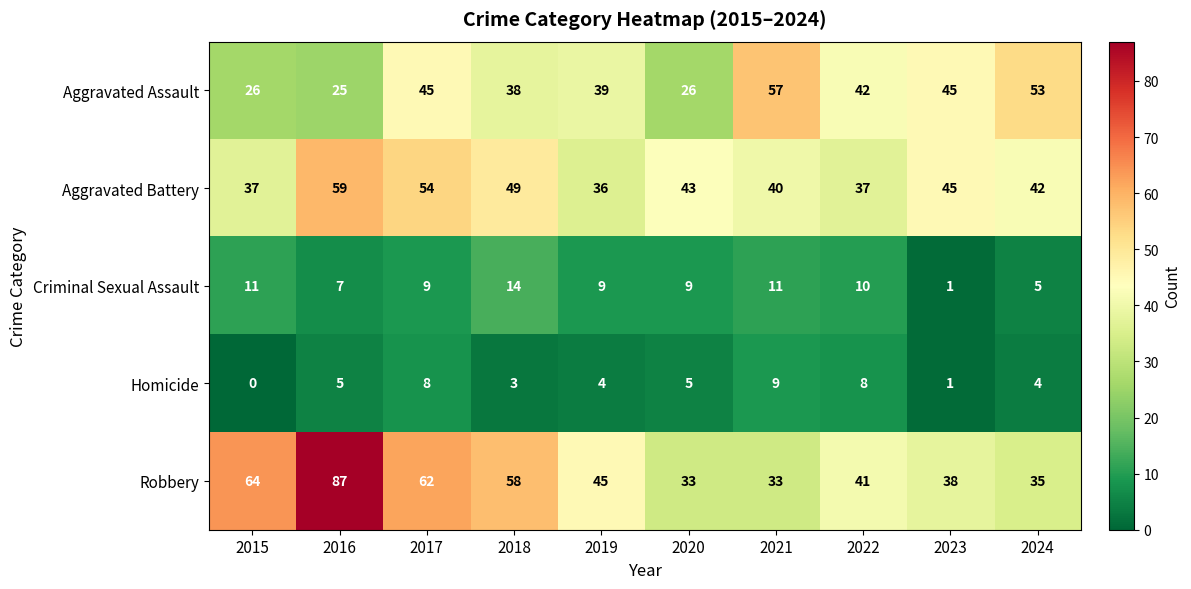

Is the value of Aggravated Battery at 2017 greater than the value of Criminal Sexual Assault at 2017?

Yes